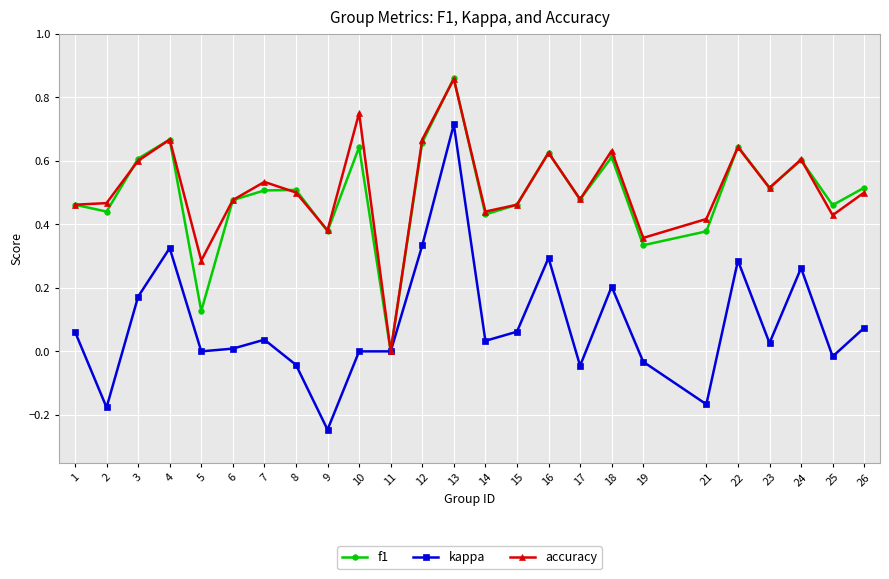

At which category does kappa reach its first local valley?

2